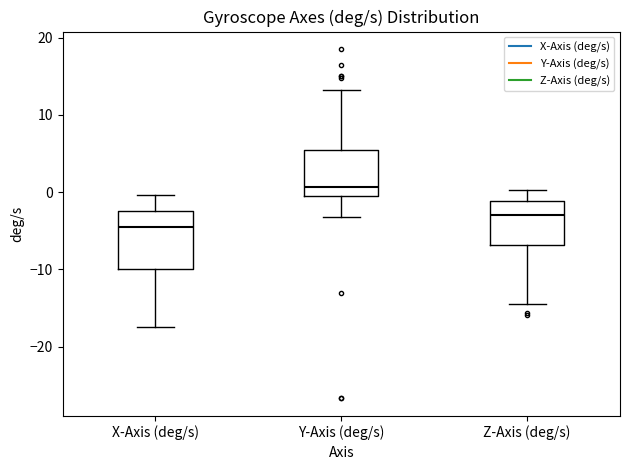

Reading left to right, read every box against the y-axis: the position of its median line, the range the box covers, and the ends of its whiskers. The values are not printed on the chart, so give them approximately, as read against the axis.

X-Axis (deg/s): median -4, box -10 to -2, whiskers -18 to 0
Y-Axis (deg/s): median 1, box 0 to 5, whiskers -3 to 13
Z-Axis (deg/s): median -3, box -7 to -1, whiskers -14 to 0